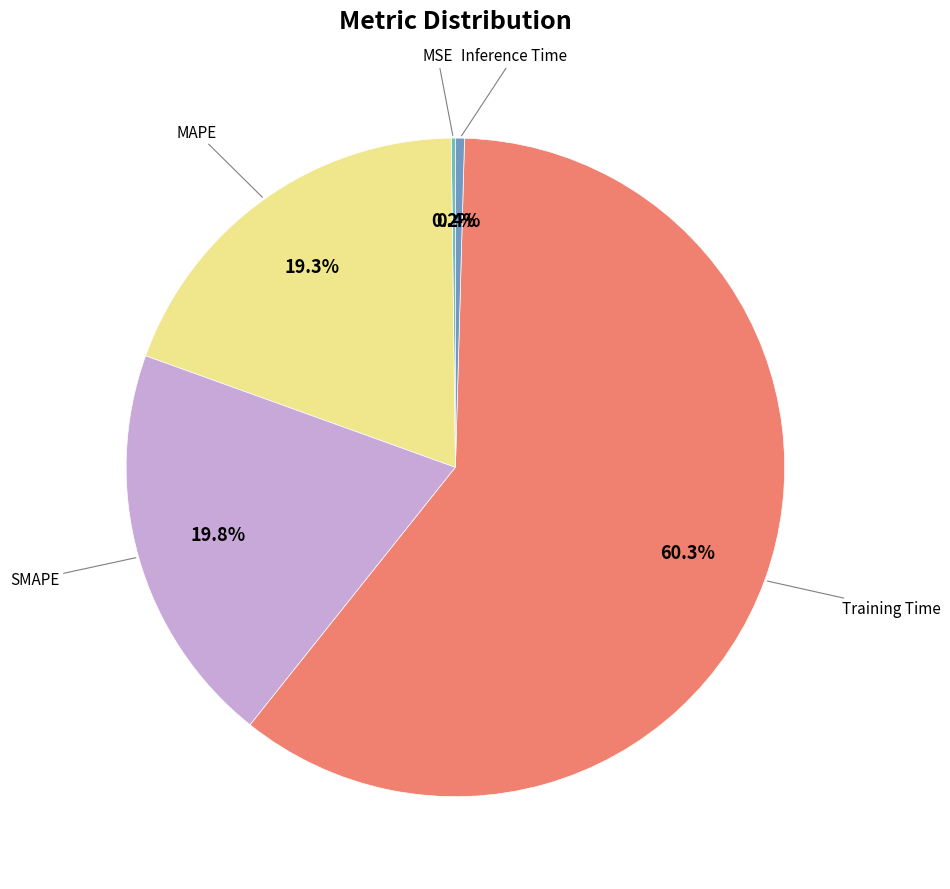

To the nearest percent, what is the difference between the largest and smallest slice percentages?

60%